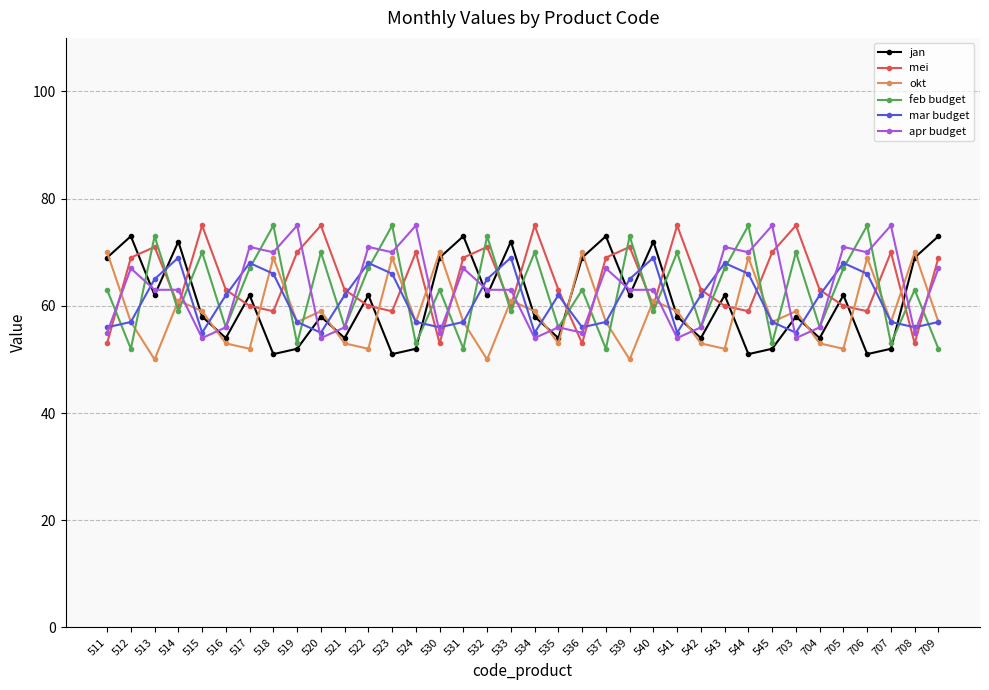

What is the value of the apr budget point at the 3rd from the left?

63